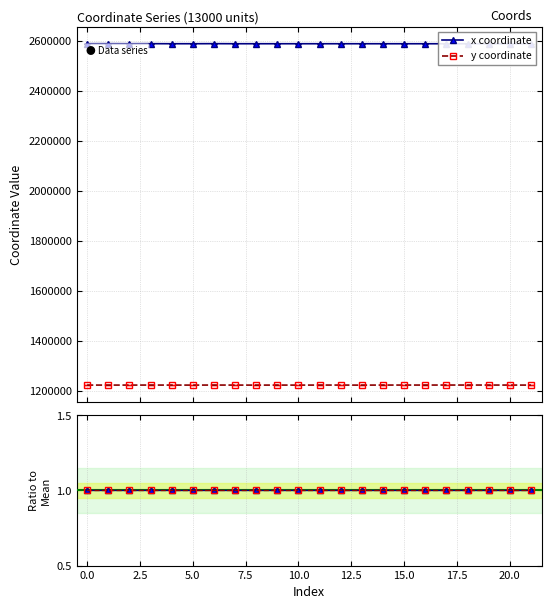

Does the chart display data point markers on the line(s)?

Yes